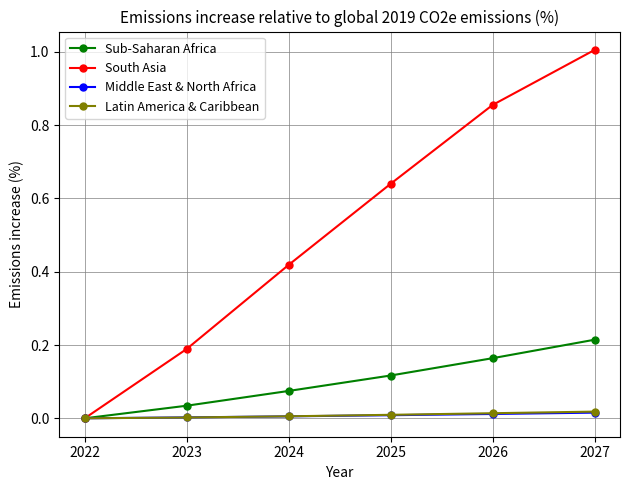

Is it true that Latin America & Caribbean equals 0.0 at 2023?

True